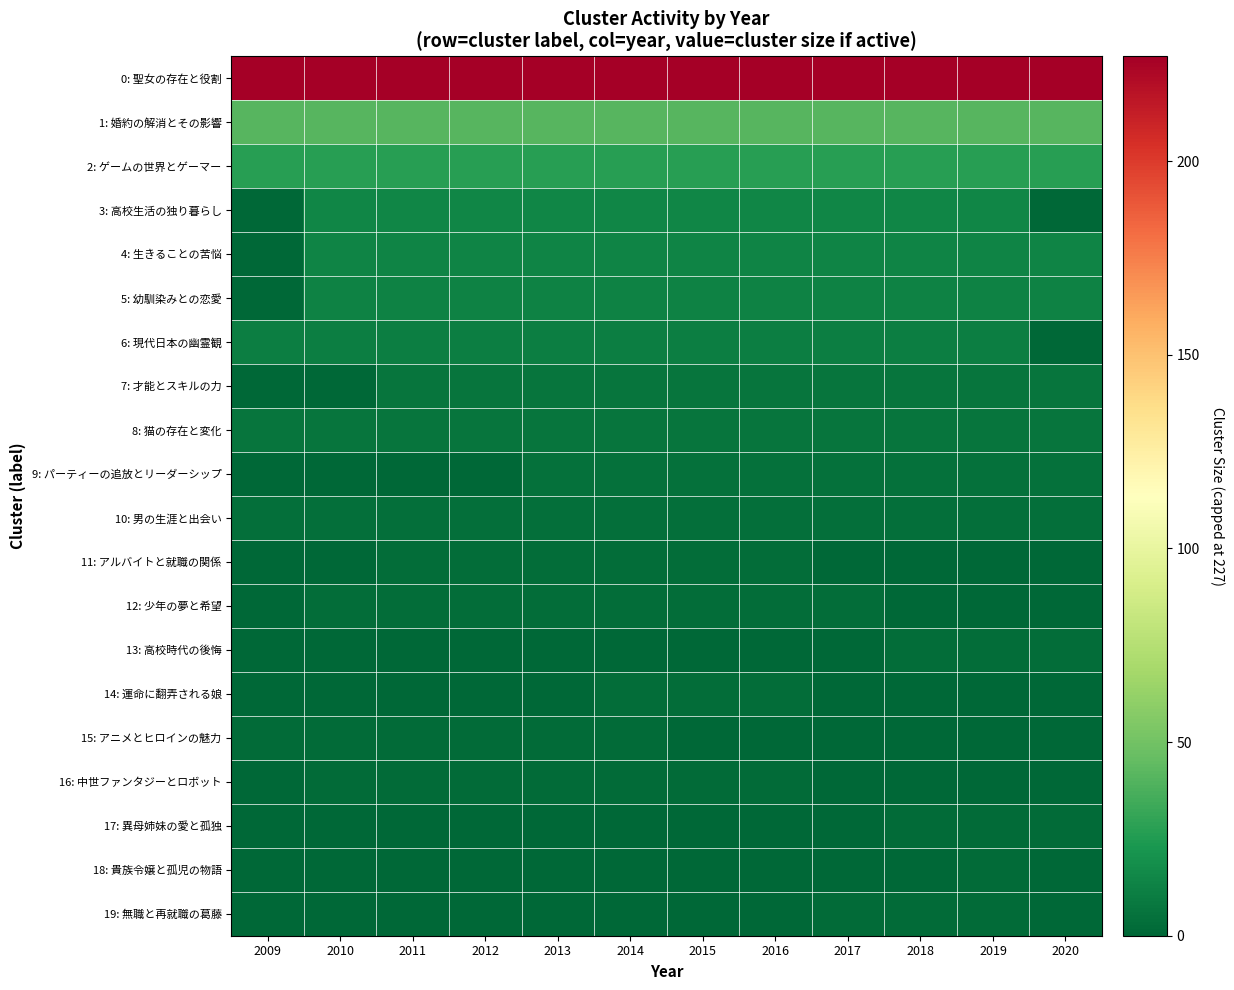

Rank the series at 2012 from highest to lowest value.

0: 聖女の存在と役割, 1: 婚約の解消とその影響, 2: ゲームの世界とゲーマー, 3: 高校生活の独り暮らし, 4: 生きることの苦悩, 5: 幼馴染みとの恋愛, 6: 現代日本の幽霊観, 7: 才能とスキルの力, 8: 猫の存在と変化, 10: 男の生涯と出会い, 11: アルバイトと就職の関係, 12: 少年の夢と希望, 15: アニメとヒロインの魅力, 16: 中世ファンタジーとロボット, 9: パーティーの追放とリーダーシップ, 13: 高校時代の後悔, 14: 運命に翻弄される娘, 17: 異母姉妹の愛と孤独, 18: 貴族令嬢と孤児の物語, 19: 無職と再就職の葛藤